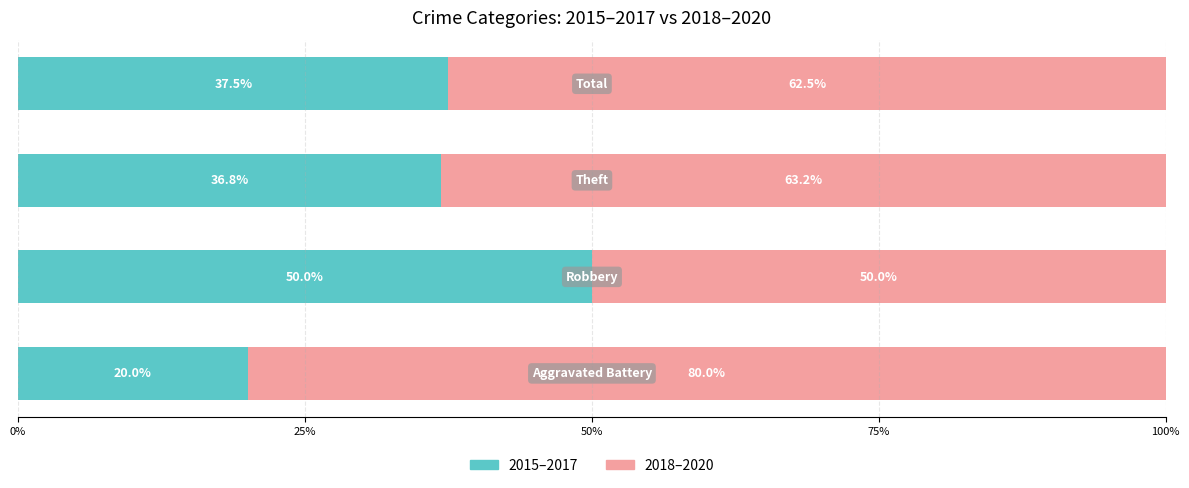

How many data points in 2015–2017 are above 37?

2